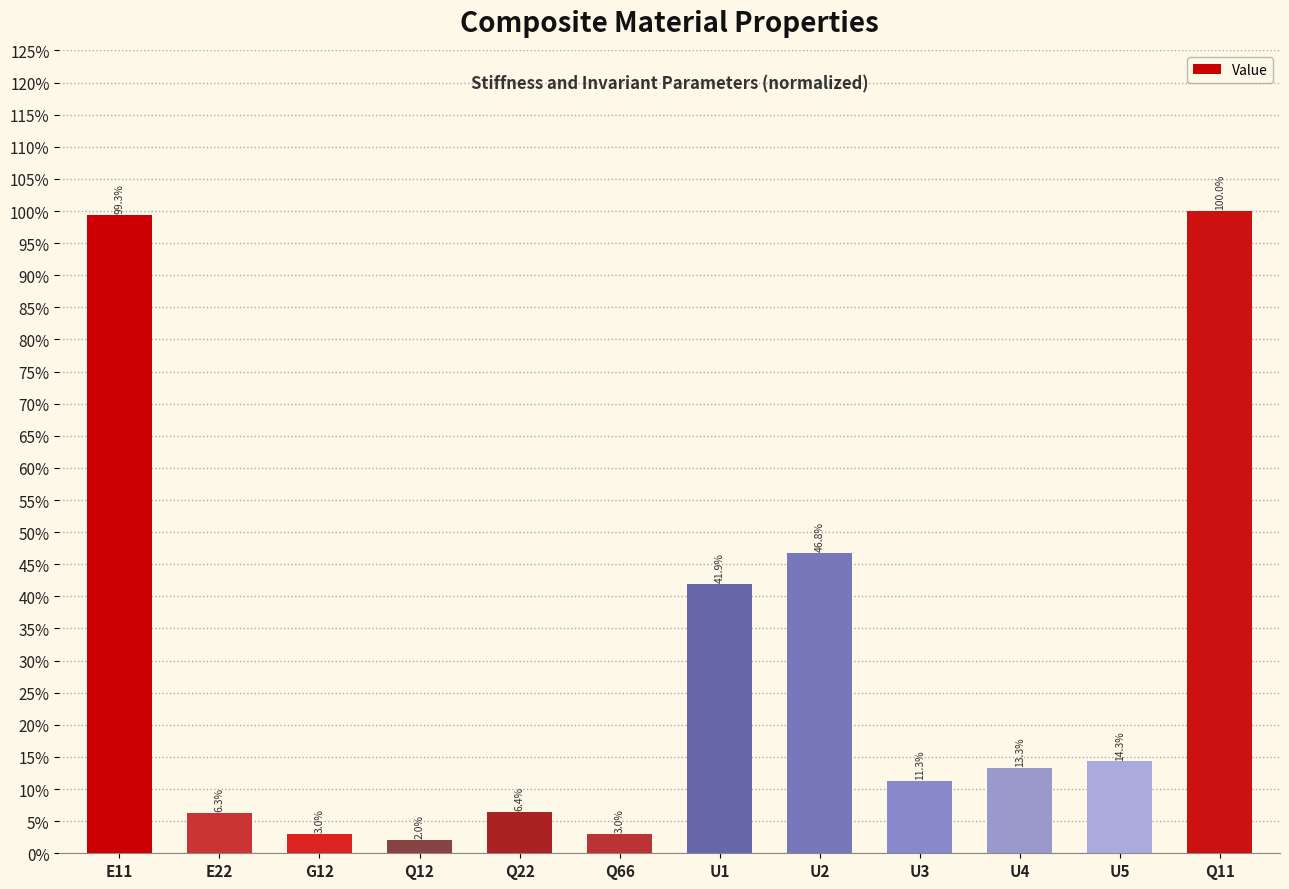

Are the bars horizontal?

No